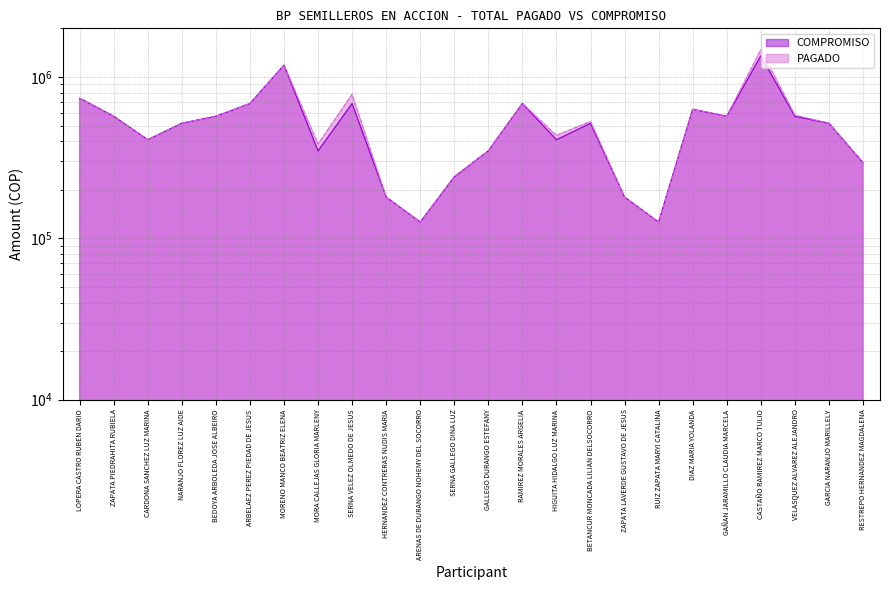

Reading right to left, what are all the values shown in this chart?

COMPROMISO: RESTREPO HERNANDEZ MAGDALENA=294000	GARCIA NARANJO MARILLELY=516000	VELASQUEZ ALVAREZ ALEJANDRO=570000	CASTAÑO RAMIREZ MARCO TULIO=1350000	GAÑAN JARAMILLO CLAUDIA MARCELA=570000	DIAZ MARIA YOLANDA=630000	RUIZ ZAPATA MARYI CATALINA=126000	ZAPATA LAVERDE GUSTAVO DE JESUS=180000	BETANCUR MONCADA LILIAN DELSOCORRO=516000	HIGUITA HIDALGO LUZ MARINA=408000	RAMIREZ MORALES ARGELIA=684000	GALLEGO DURANGO ESTEFANY=348000	SERNA GALLEGO DINA LUZ=240000	ARENAS DE DURANGO NOHEMY DEL SOCORRO=126000	HERNANDEZ CONTRERAS NUDIS MARIA=180000	SERNA VELEZ OLMEDO DE JESUS=684000	MORA CALLEJAS GLORIA MARLENY=348000	MORENO MANCO BEATRIZ ELENA=1182000	ARBELAEZ PEREZ PIEDAD DE JESUS=684000	BEDOYA ARBOLEDA JOSE ALBEIRO=570000	NARANJO FLOREZ LUZ AIDE=516000	CARDONA SANCHEZ LUZ MARINA=408000	ZAPATA PIEDRAHITA RUBIELA=570000	LOPERA CASTRO RUBEN DARIO=738000
PAGADO: RESTREPO HERNANDEZ MAGDALENA=294500	GARCIA NARANJO MARILLELY=516000	VELASQUEZ ALVAREZ ALEJANDRO=580000	CASTAÑO RAMIREZ MARCO TULIO=1474000	GAÑAN JARAMILLO CLAUDIA MARCELA=570000	DIAZ MARIA YOLANDA=630000	RUIZ ZAPATA MARYI CATALINA=126000	ZAPATA LAVERDE GUSTAVO DE JESUS=180000	BETANCUR MONCADA LILIAN DELSOCORRO=530000	HIGUITA HIDALGO LUZ MARINA=434000	RAMIREZ MORALES ARGELIA=684000	GALLEGO DURANGO ESTEFANY=348000	SERNA GALLEGO DINA LUZ=241000	ARENAS DE DURANGO NOHEMY DEL SOCORRO=126000	HERNANDEZ CONTRERAS NUDIS MARIA=180000	SERNA VELEZ OLMEDO DE JESUS=780000	MORA CALLEJAS GLORIA MARLENY=384000	MORENO MANCO BEATRIZ ELENA=1182000	ARBELAEZ PEREZ PIEDAD DE JESUS=684000	BEDOYA ARBOLEDA JOSE ALBEIRO=570000	NARANJO FLOREZ LUZ AIDE=516000	CARDONA SANCHEZ LUZ MARINA=408000	ZAPATA PIEDRAHITA RUBIELA=570000	LOPERA CASTRO RUBEN DARIO=738000